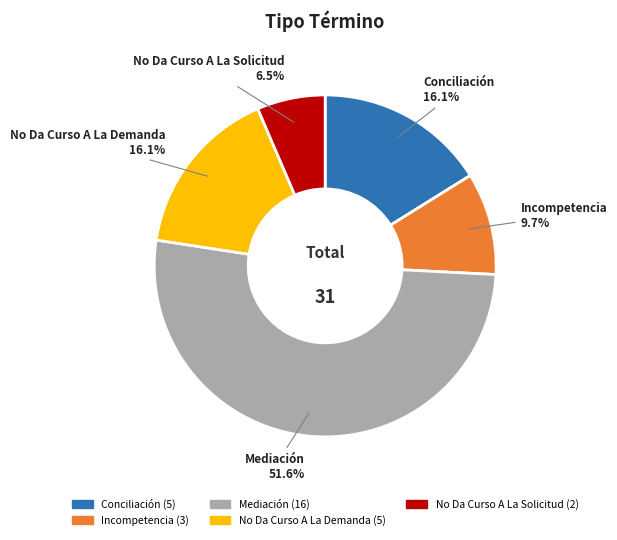

Between No Da Curso A La Solicitud and Mediación, which is larger?

Mediación